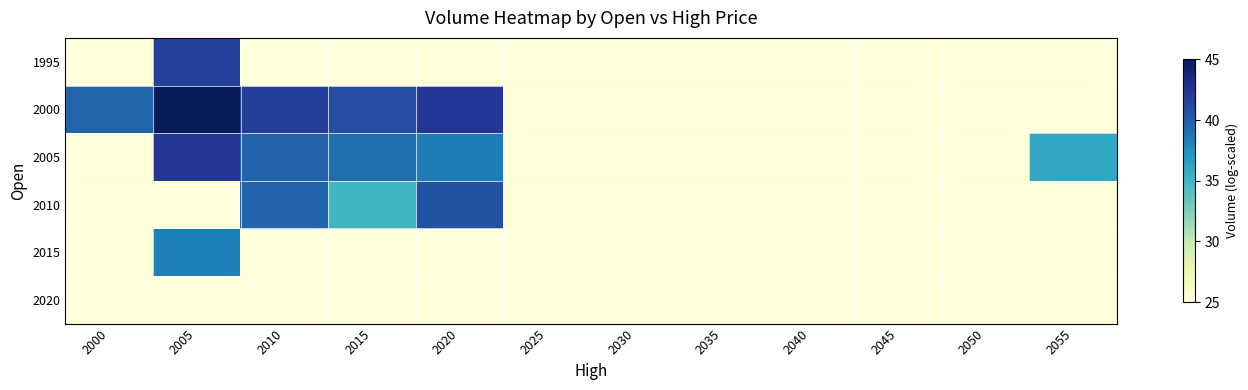

What is the maximum value shown in the chart?

45.0